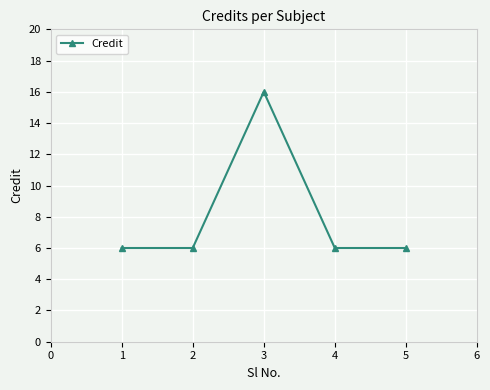

Which has a higher value, 1 or 3?

3